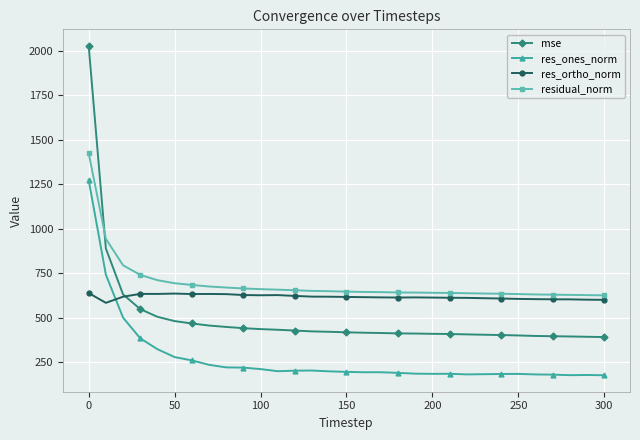

What is the value of the res_ones_norm point at the 11th from the left?

210.1